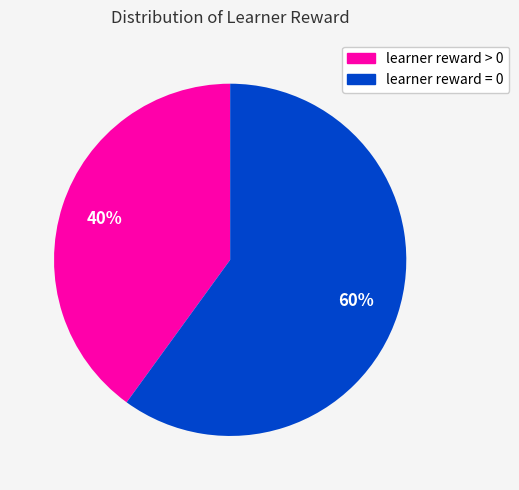

Does any single category account for the majority?

Yes